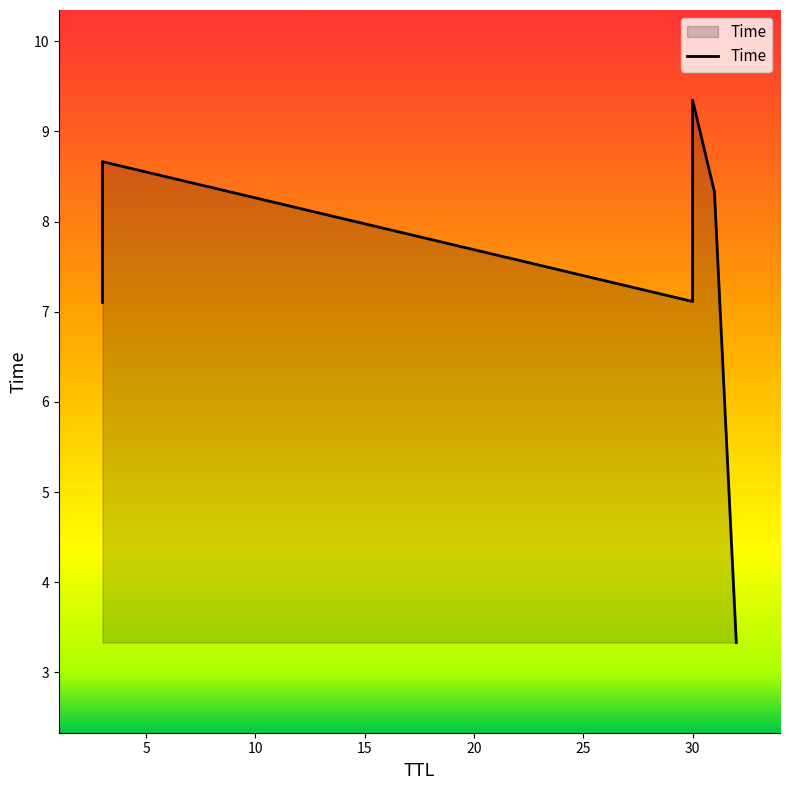

What is the sum of the values at 3 and 3?

15.8